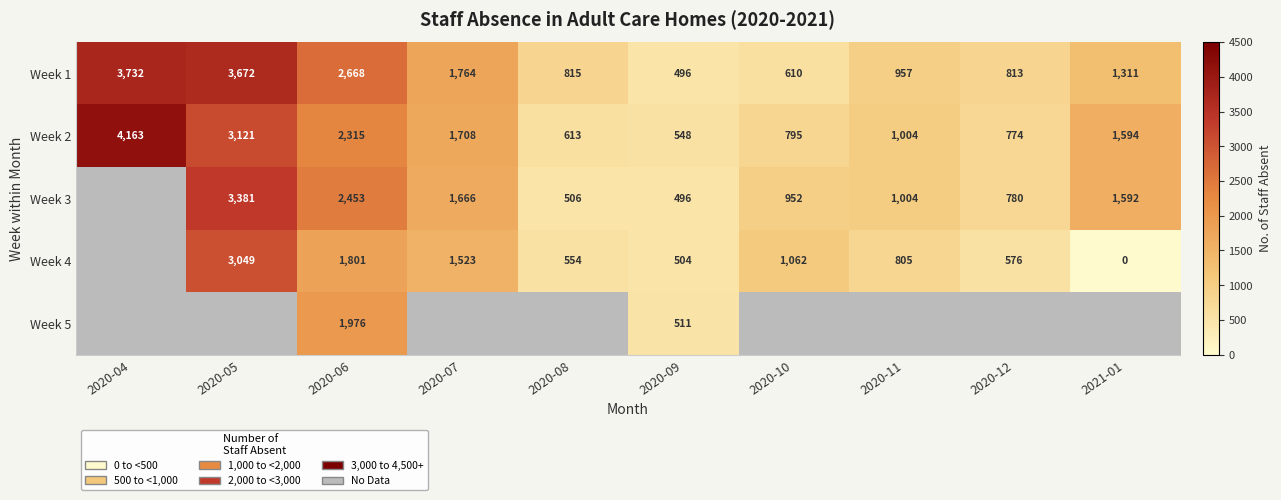

Rank the categories by Week 2 value from lowest to highest.

2020-09, 2020-08, 2020-12, 2020-10, 2020-11, 2021-01, 2020-07, 2020-06, 2020-05, 2020-04